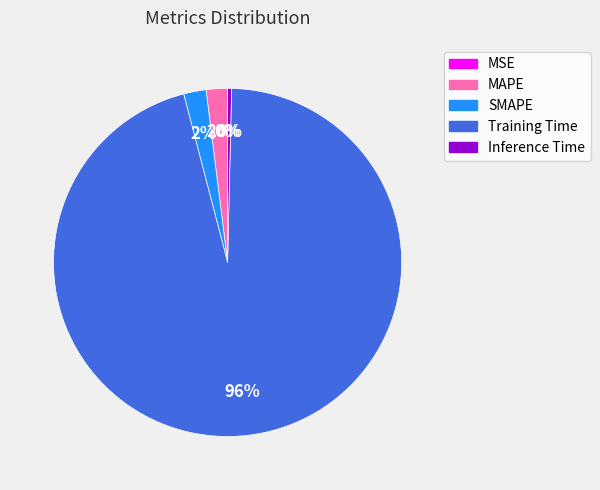

What is the largest slice in the pie chart?

Training Time